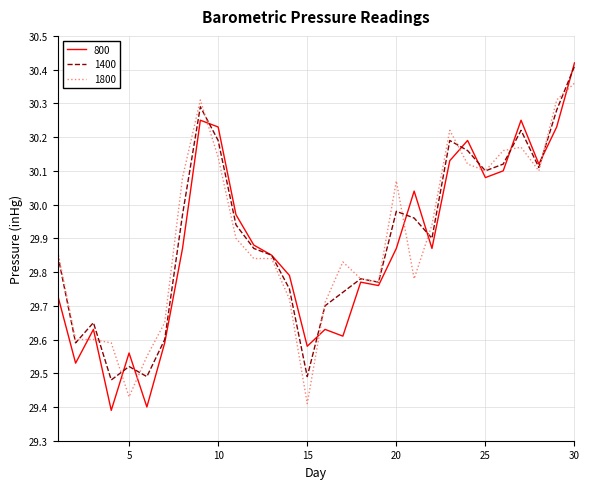

What is the sum of all 1800 values?

896.9